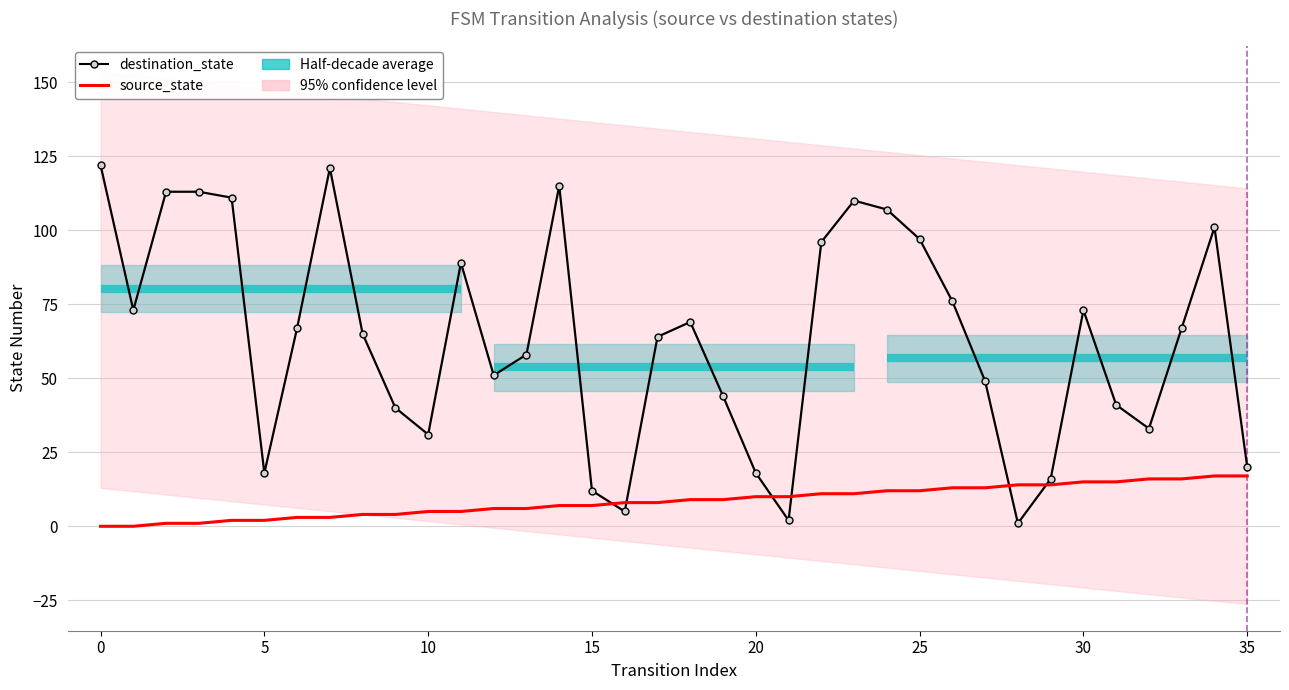

Reading left to right, what are all the values shown in this chart?

destination_state: 122	73	113	113	111	18	67	121	65	40	31	89	51	58	115	12	5	64	69	44	18	2	96	110	107	97	76	49	1	16	73	41	33	67	101	20
source_state: 0	0	1	1	2	2	3	3	4	4	5	5	6	6	7	7	8	8	9	9	10	10	11	11	12	12	13	13	14	14	15	15	16	16	17	17